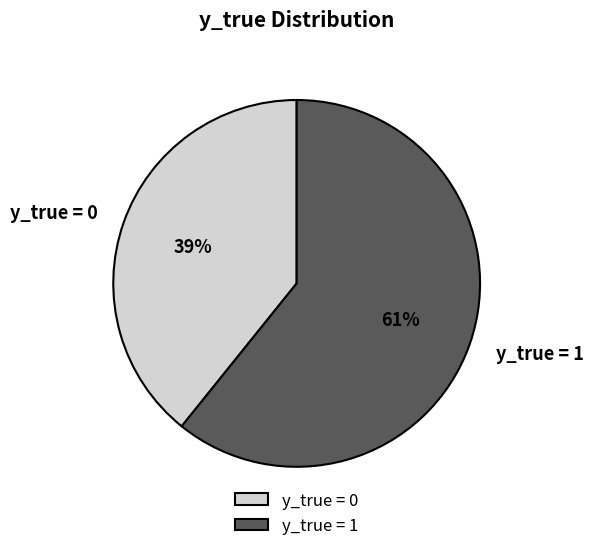

Is it true that y_true = 0 is 30% of the pie?

False